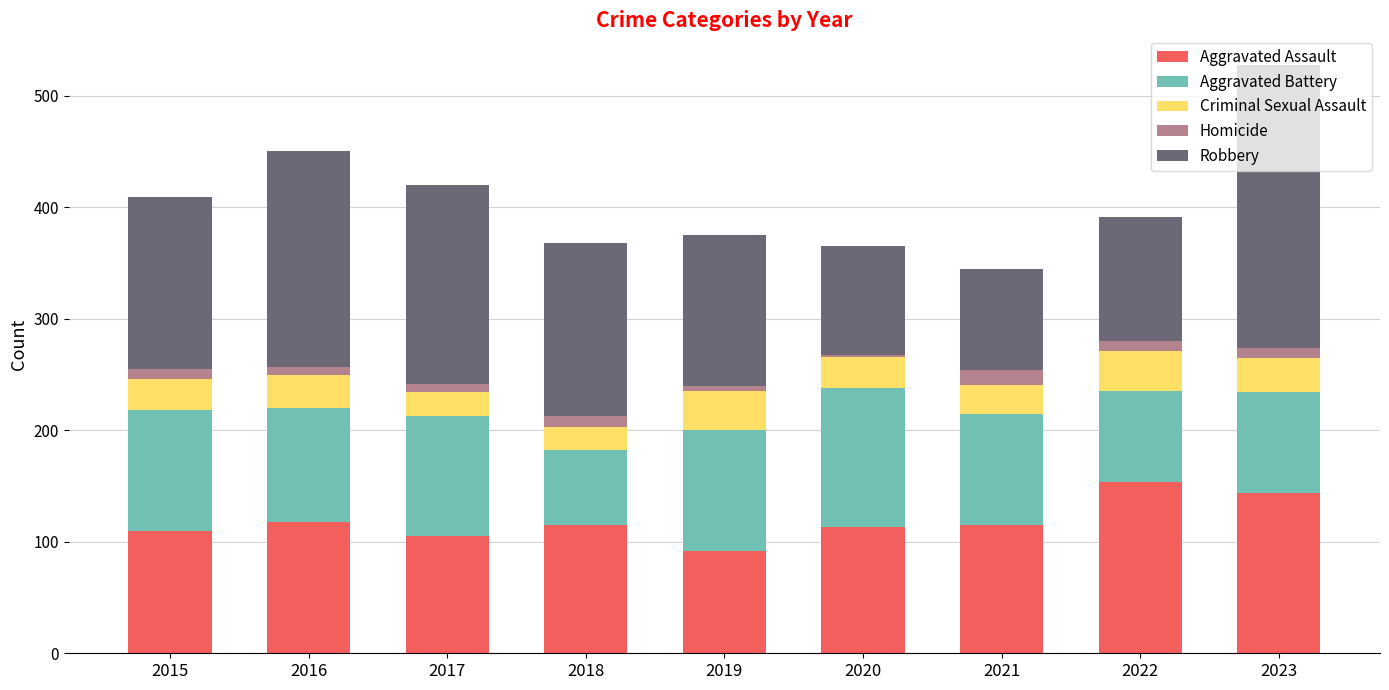

What is the difference between the maximum and minimum values in the Aggravated Assault series?

62